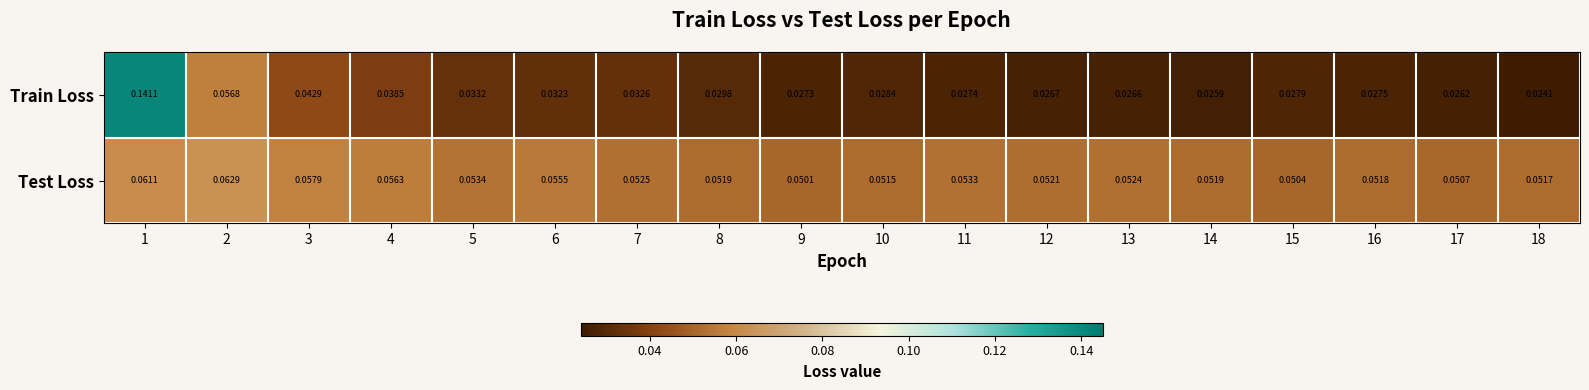

Which series has the largest total across all categories?

Test Loss